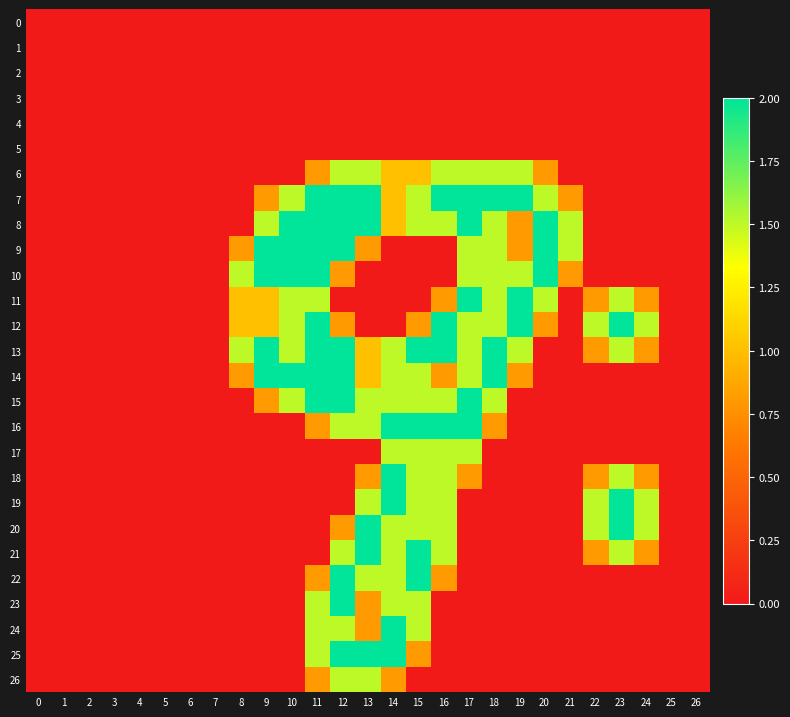

At 24, list the series in order from smallest to largest.

0, 1, 2, 3, 4, 5, 6, 7, 8, 9, 10, 14, 15, 16, 17, 22, 23, 24, 25, 26, 11, 13, 18, 21, 12, 19, 20